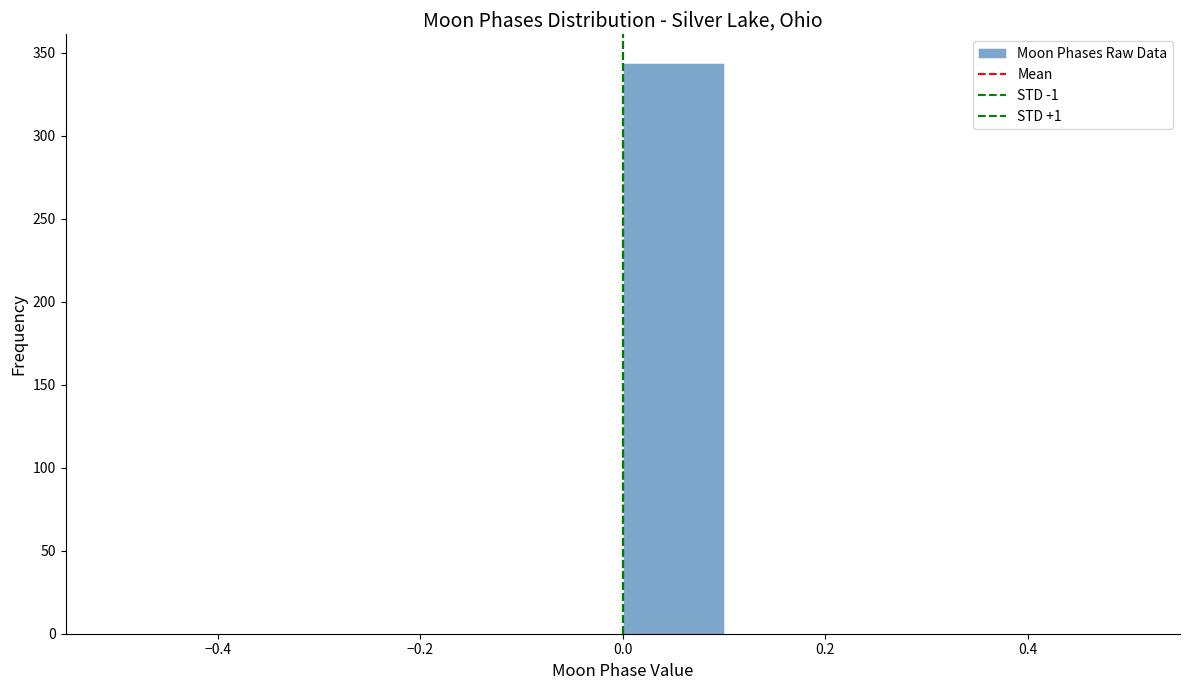

Reading left to right, transcribe this chart: for each bar, give the range it covers on the x-axis and its height. The values are not printed on the chart, so give them approximately, as read against the axis.

-0.5 to -0.4: 0
-0.4 to -0.3: 0
-0.3 to -0.2: 0
-0.2 to -0.1: 0
-0.1 to 0.0: 0
0.0 to 0.1: 345
0.1 to 0.2: 0
0.2 to 0.3: 0
0.3 to 0.4: 0
0.4 to 0.5: 0